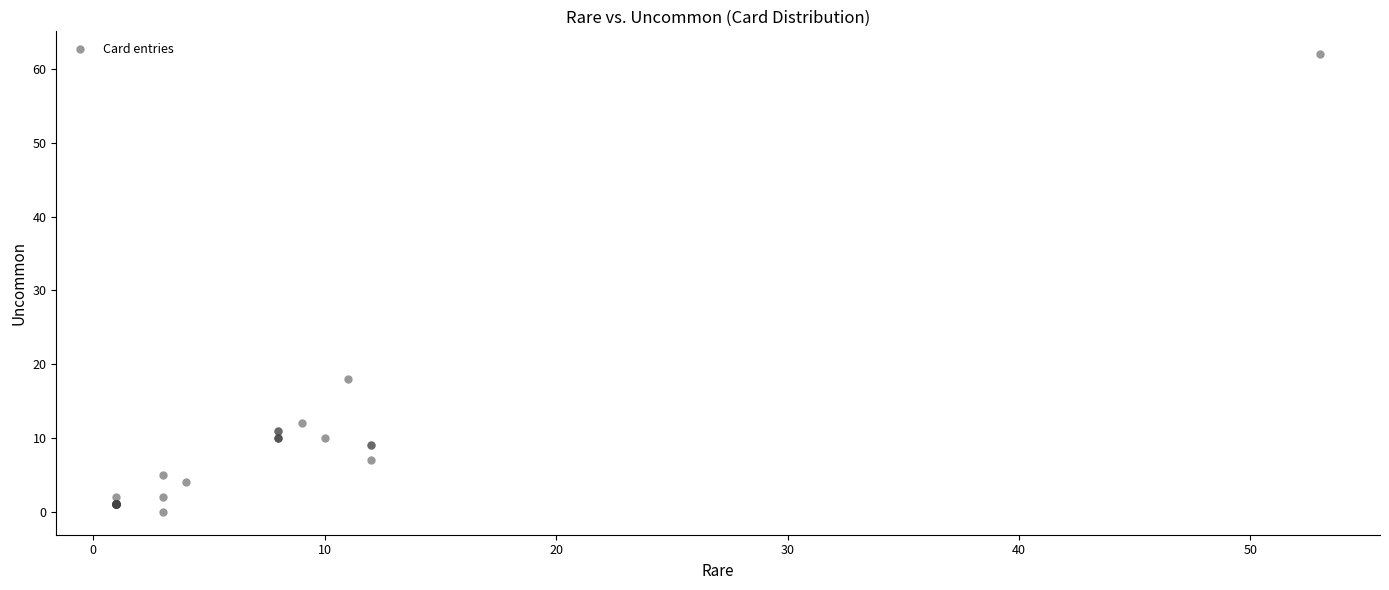

What Y value in the scatter plot is closest to 31?

18